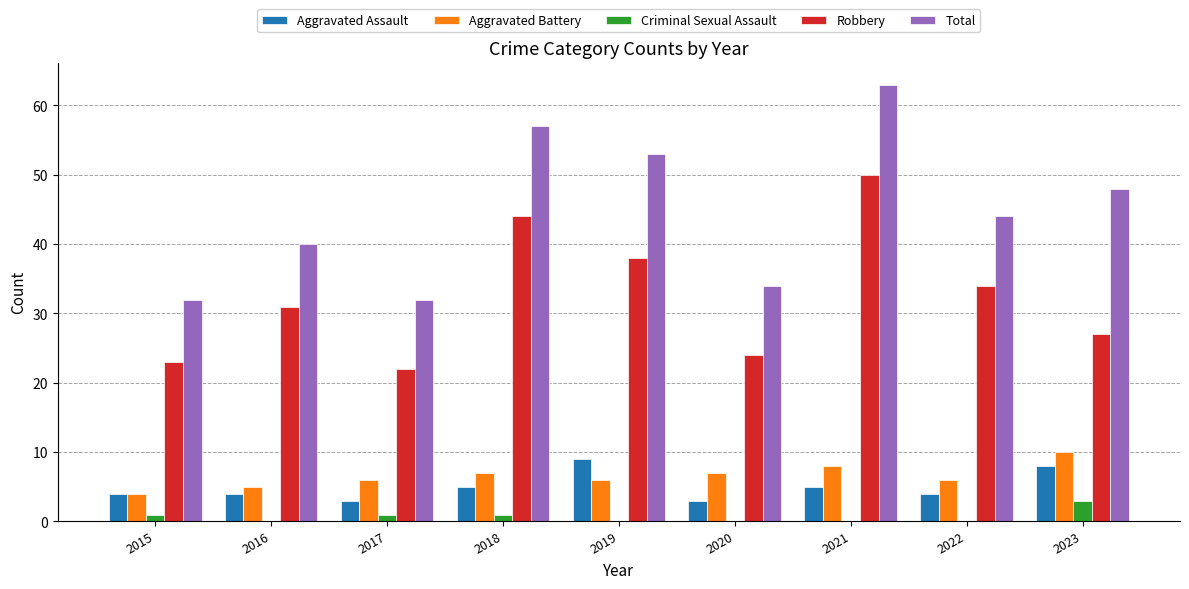

Which series changed the most between 2021 and 2022?

Total